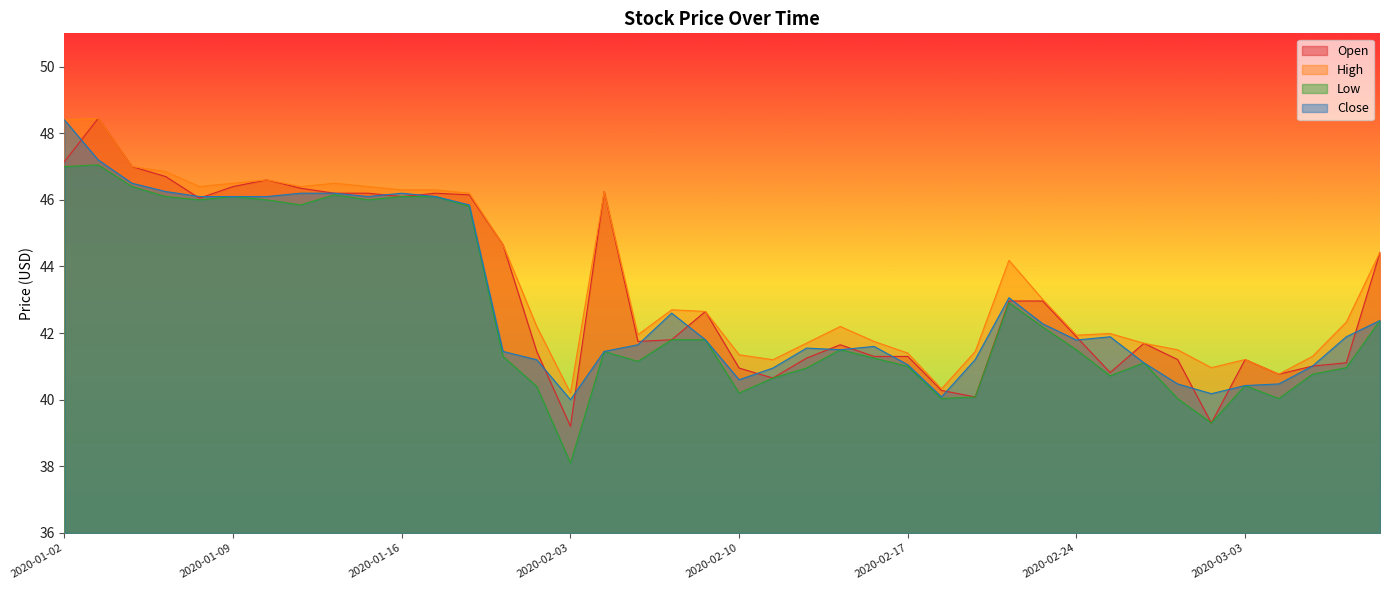

What is the minimum value shown in the chart?

38.1